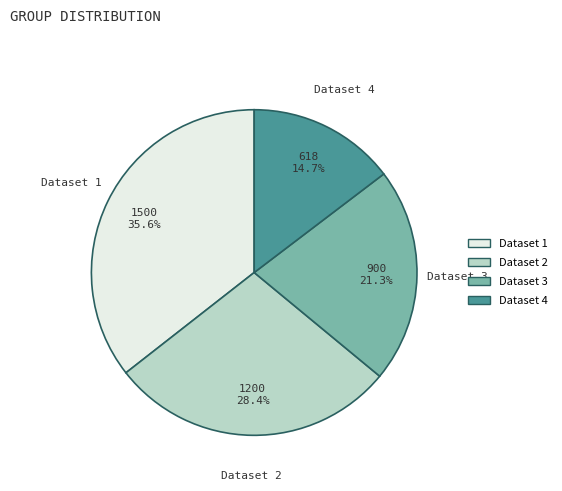

Is Dataset 2 the majority of the pie?

No